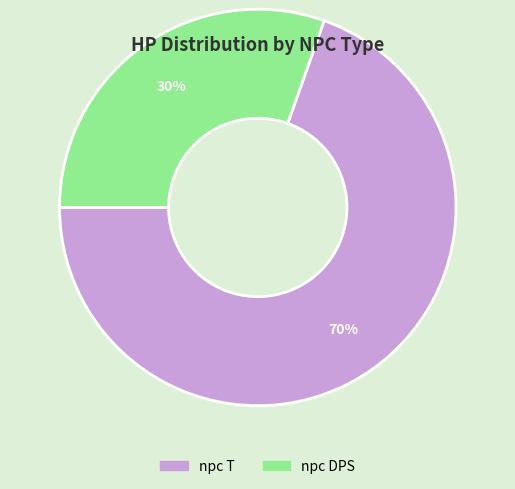

Which slice is the largest?

npc T